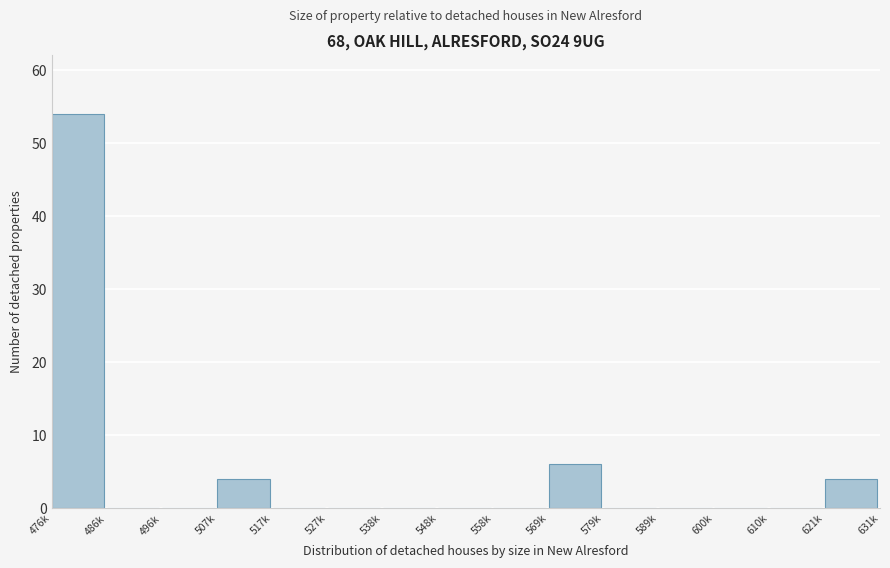

Reading left to right, transcribe all the data shown in this chart.

476k=54	486k=0	496k=0	507k=4	517k=0	527k=0	538k=0	548k=0	558k=0	569k=6	579k=0	589k=0	600k=0	610k=0	621k=4